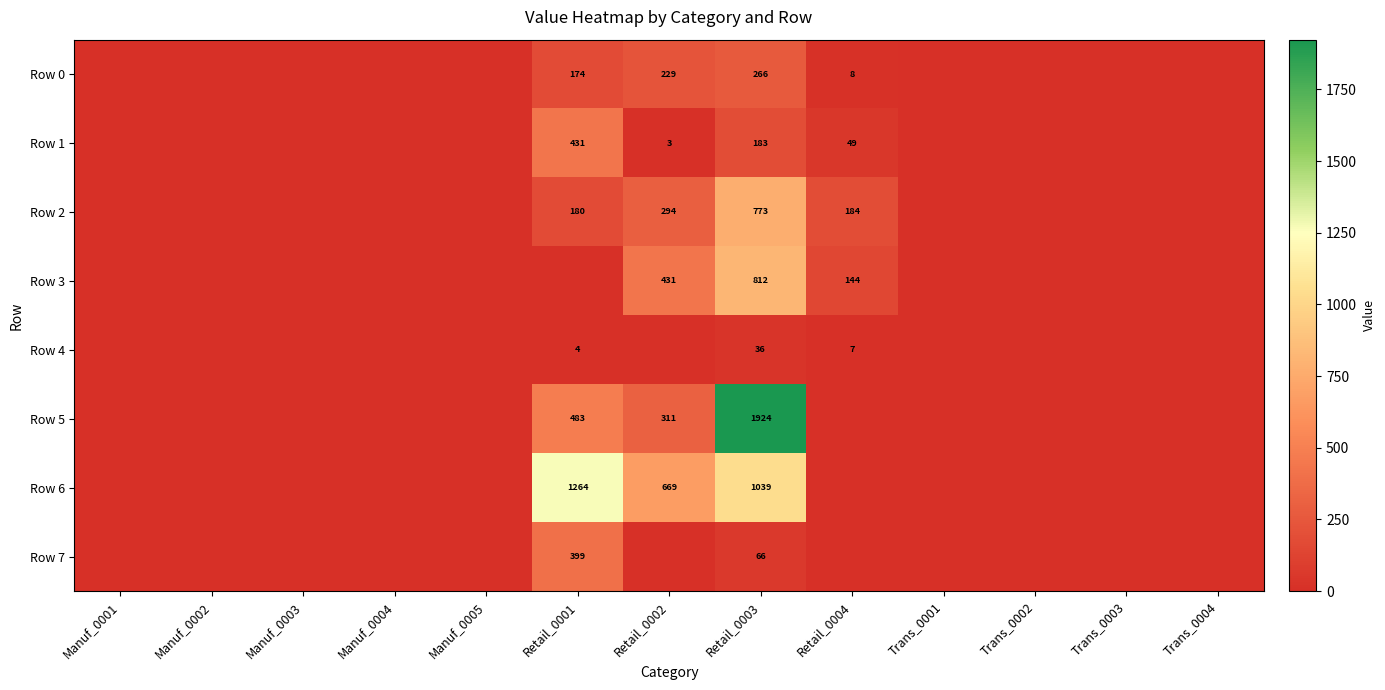

Rank the series by their maximum value, from highest to lowest.

Row 5, Row 6, Row 3, Row 2, Row 1, Row 7, Row 0, Row 4